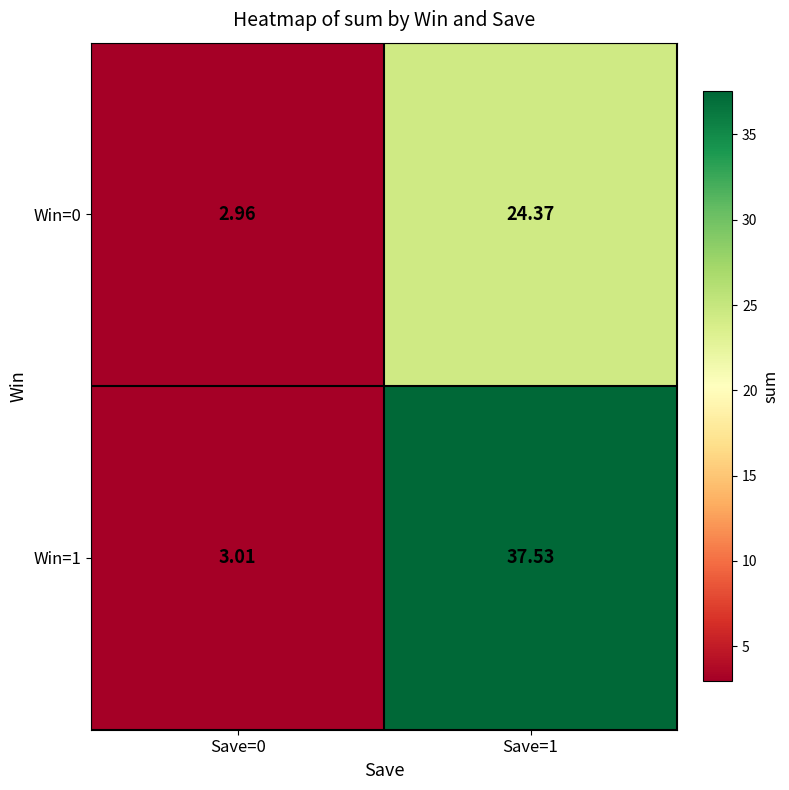

Is the value of Win=1 at Save=0 greater than the value of Win=0 at Save=0?

Yes